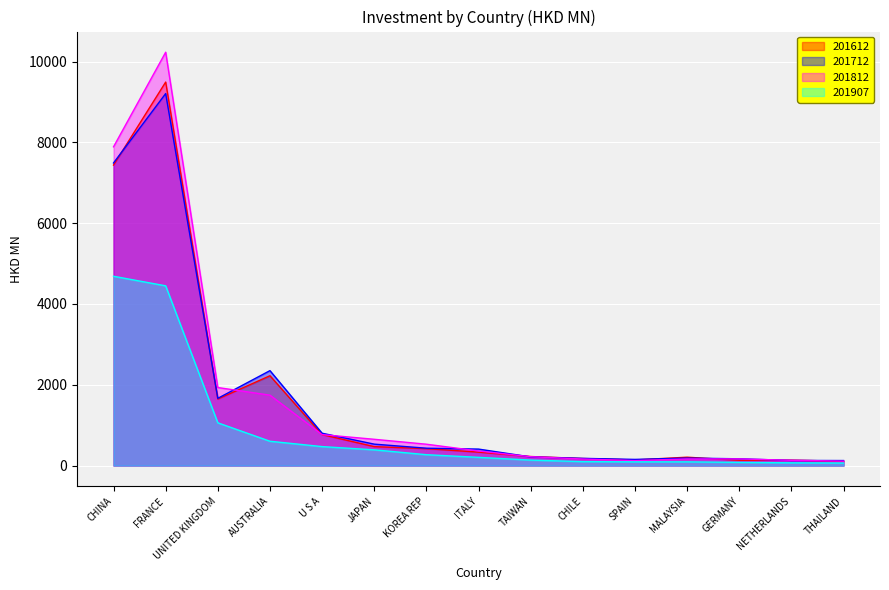

How many series are shown in this chart?

4